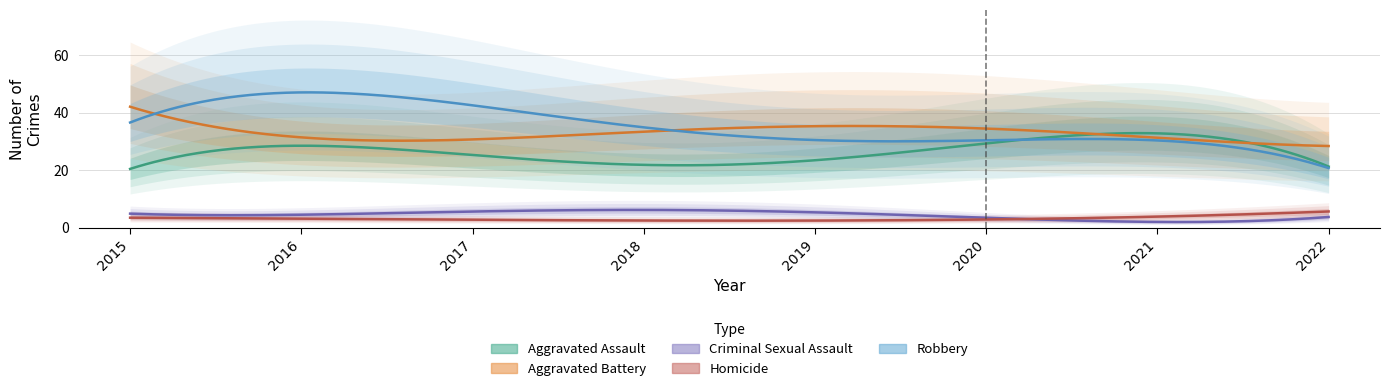

The Criminal Sexual Assault series shows 15 at 2019. True or false?

False